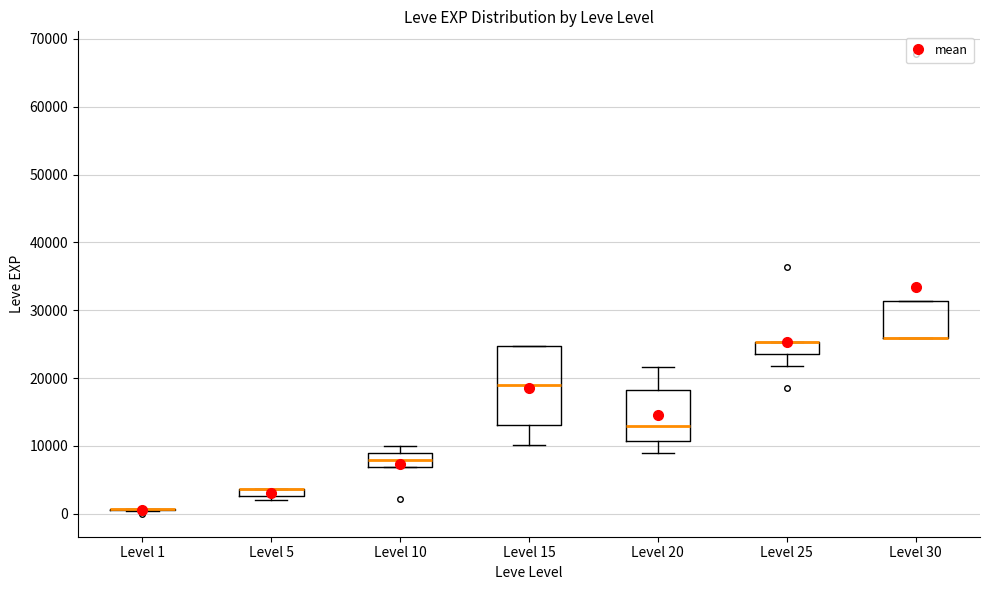

Comparing the boxes themselves (not the whiskers), which one is the tallest?

Level 15